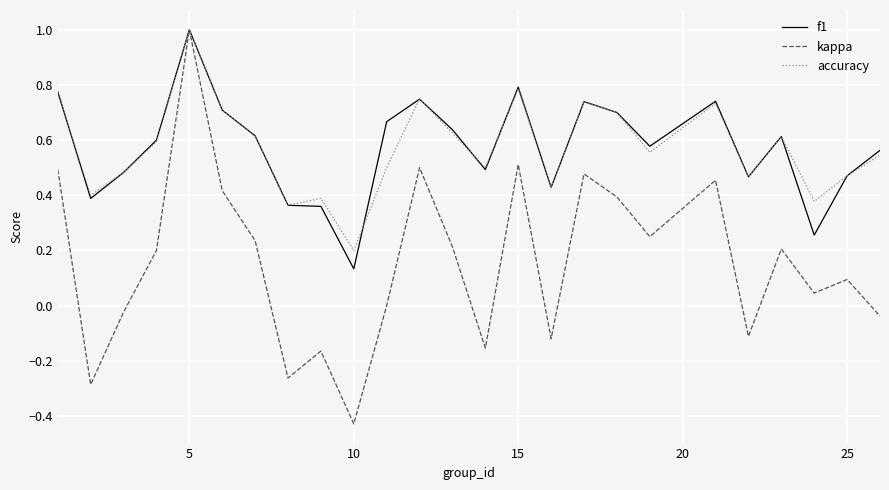

At which label does kappa reach its minimum?

10